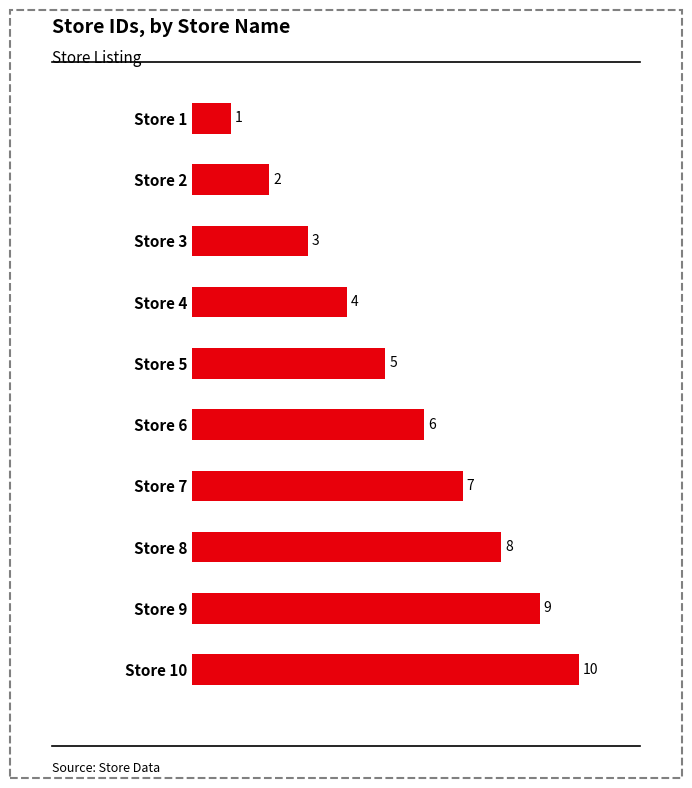

What value does the data have at Store 10?

10